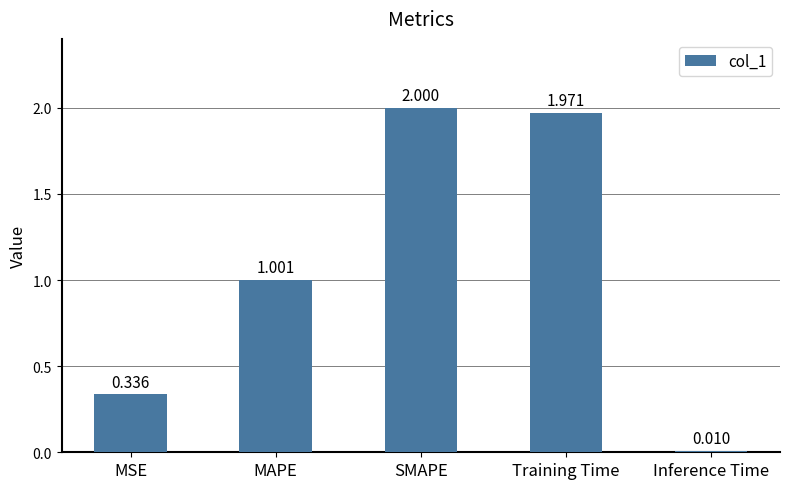

Which has a higher value, SMAPE or Inference Time?

SMAPE